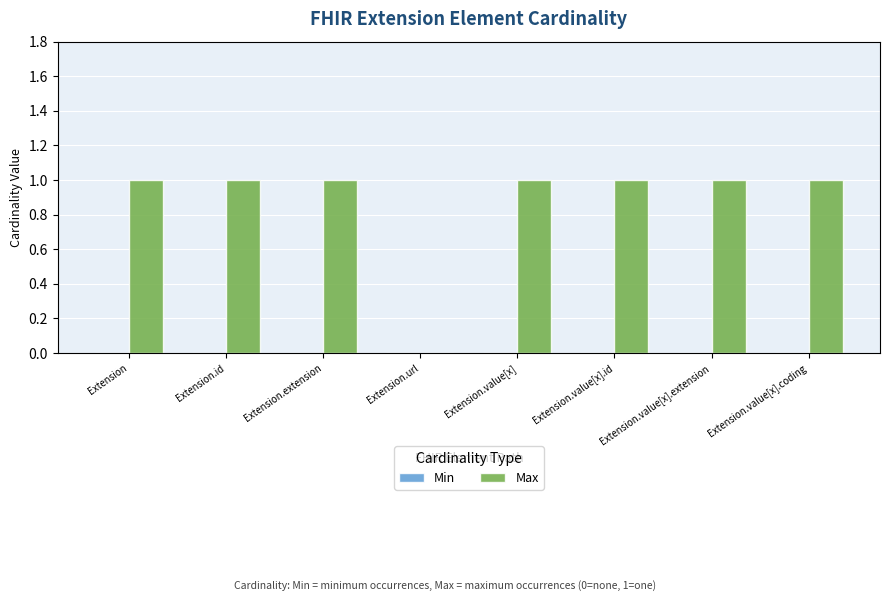

True or false: the data shows -1 at Extension.url.

False